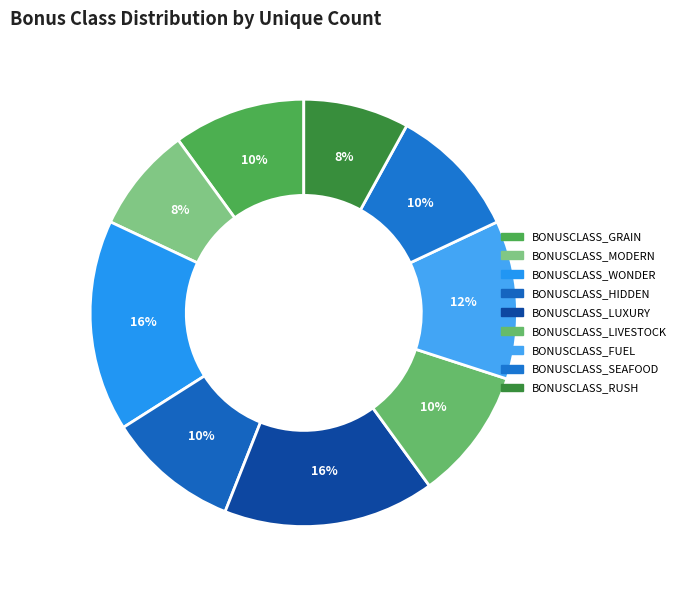

To the nearest percent, what is the difference between the largest and smallest slice percentages?

8%